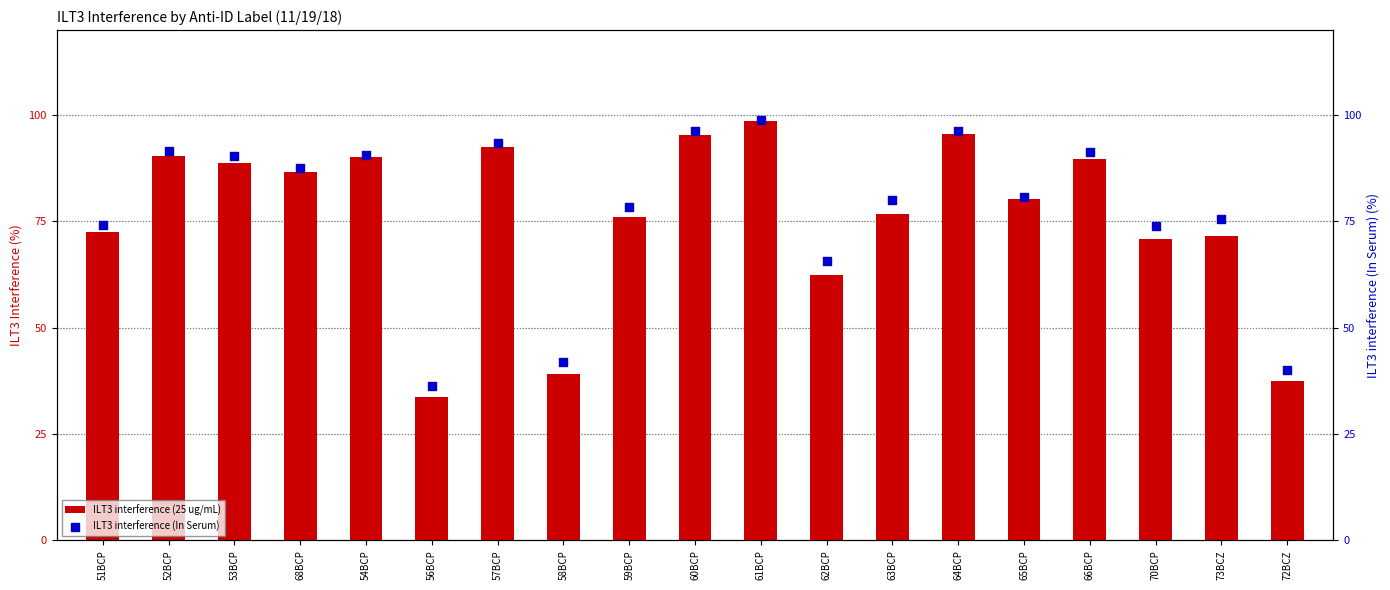

Is the value of ILT3 interference (In Serum) at 62BCP greater than the value of ILT3 interference (25 ug/mL) at 65BCP?

No